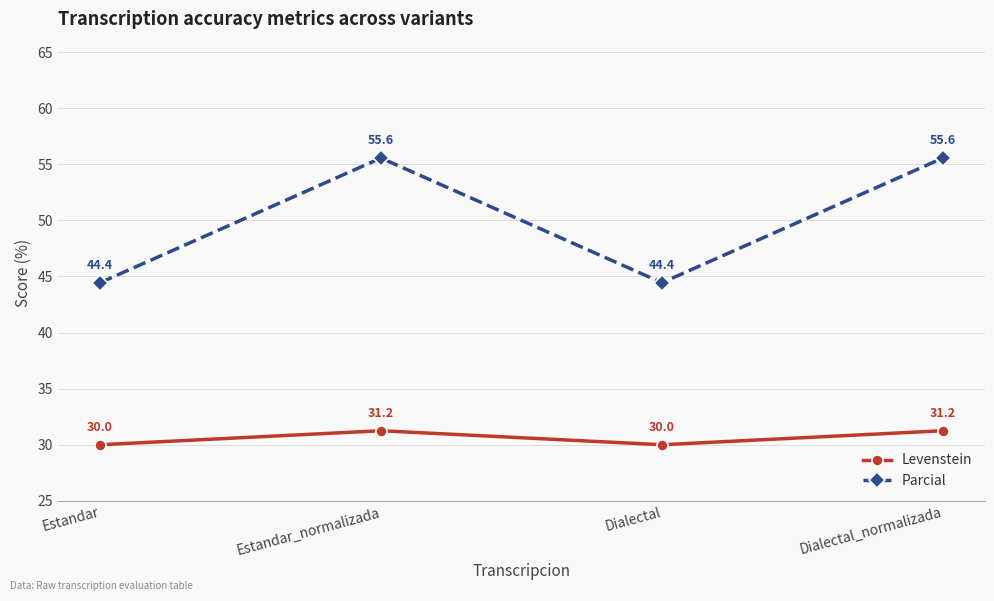

True or false: Levenstein and Parcial intersect in this chart.

False